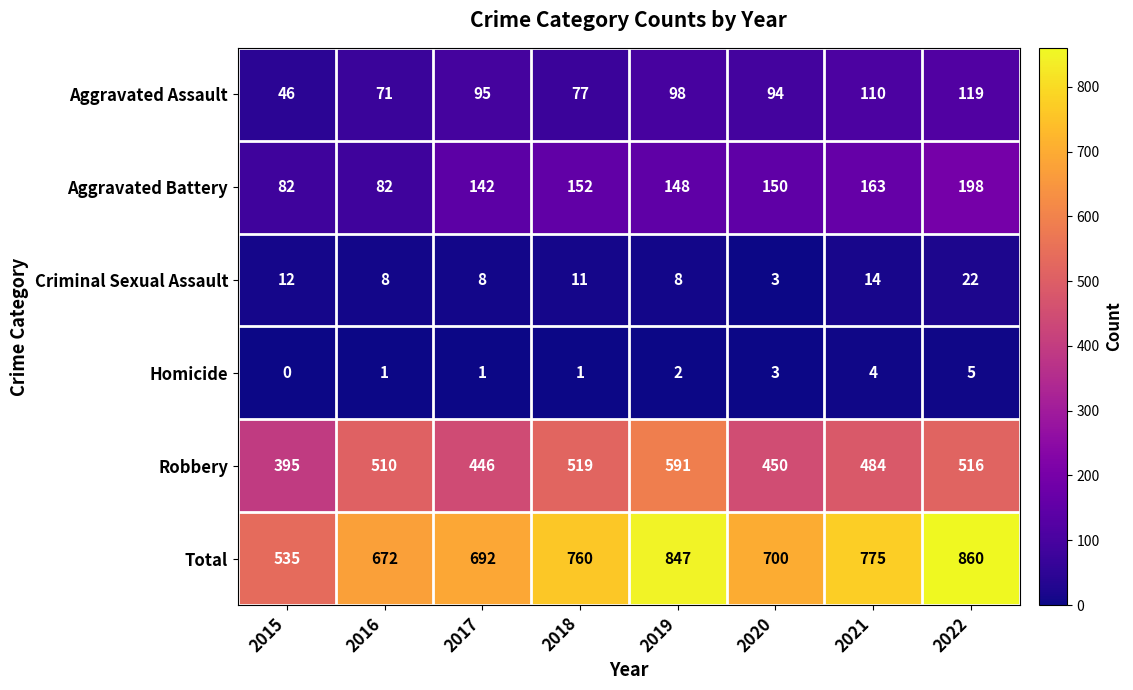

At which label is Aggravated Assault closest to 82?

2018